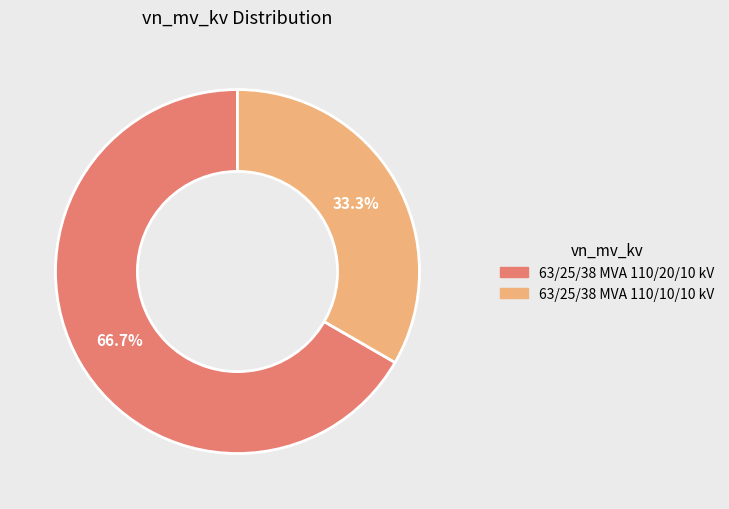

How many segments does this pie chart have?

2